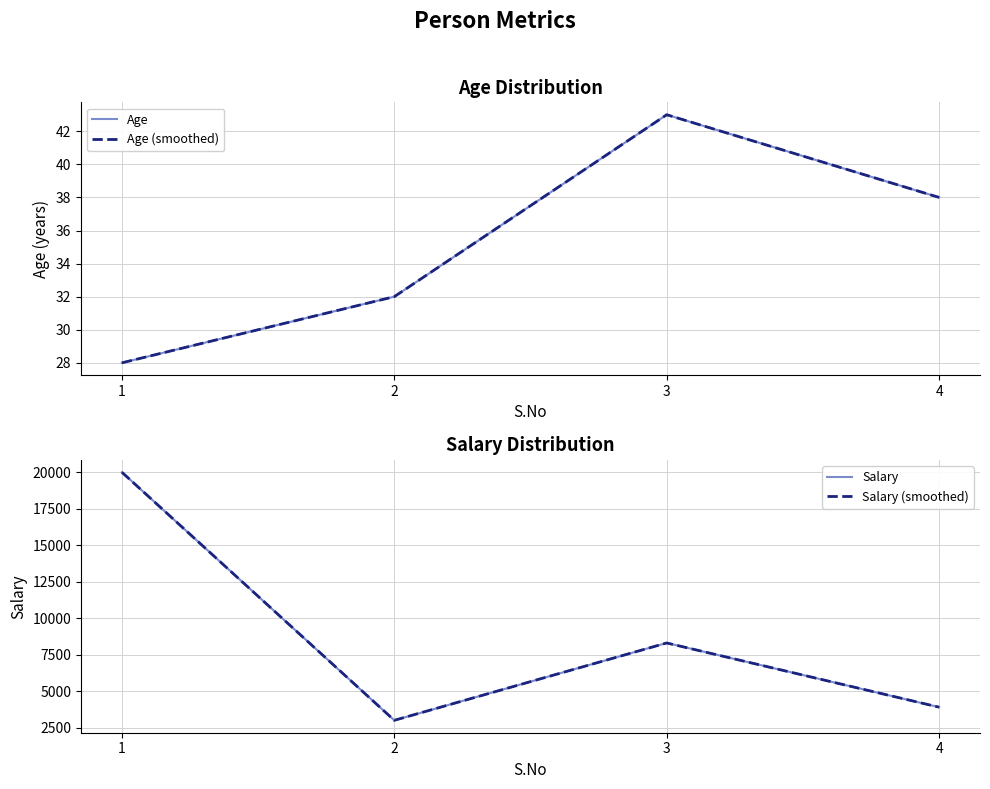

True or false: Age (smoothed) has more than 2 interior local peaks.

False